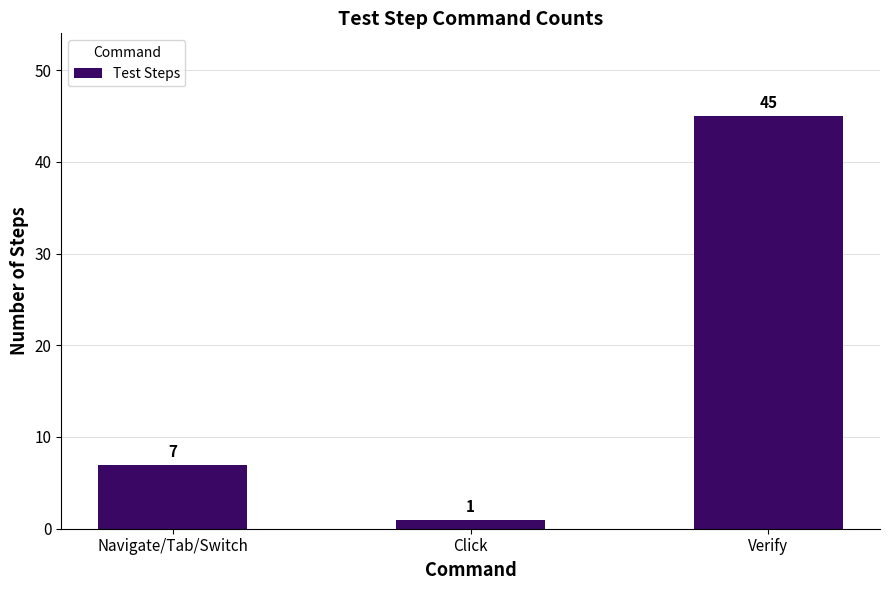

The chart shows a value of 74 at Verify. True or false?

False